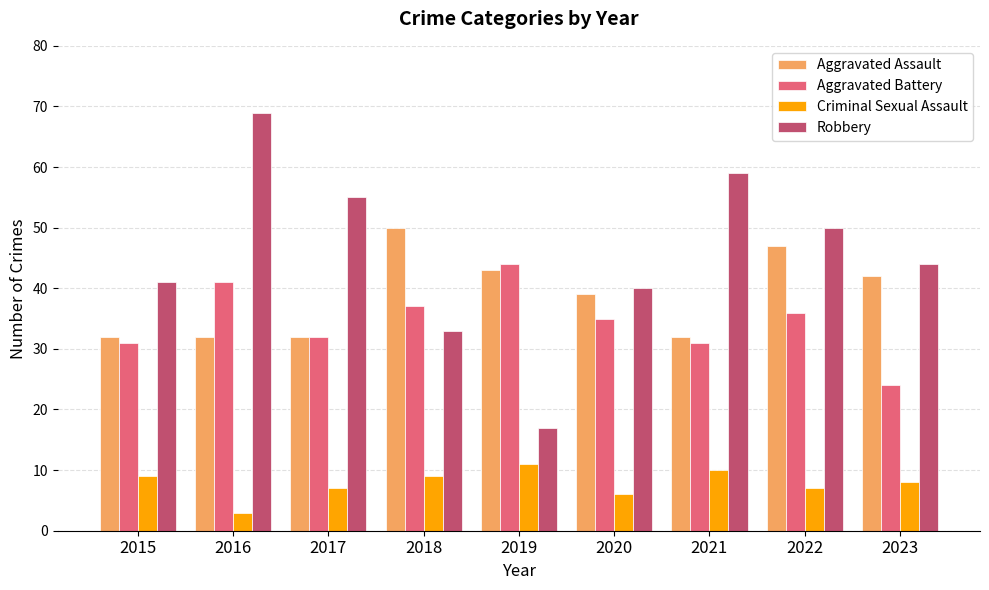

Which series has the widest spread of values?

Robbery